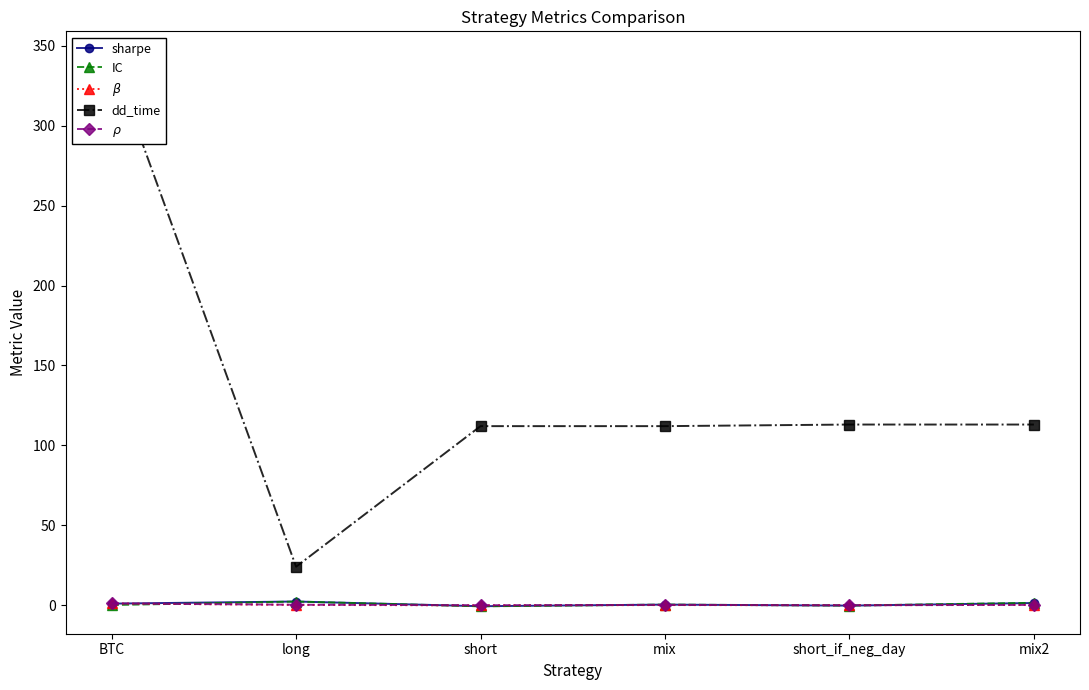

What is the spread (max minus min) of values at short_if_neg_day?

113.3